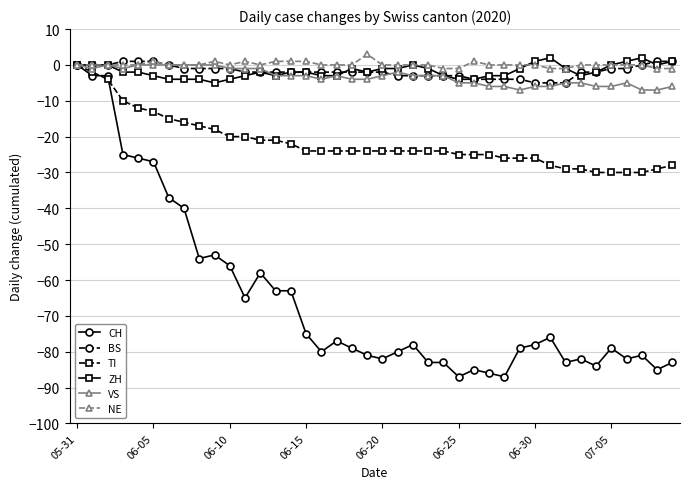

Reading left to right, list all the values displayed in this chart.

CH: 0	-3	-3	-25	-26	-27	-37	-40	-54	-53	-56	-65	-58	-63	-63	-75	-80	-77	-79	-81	-82	-80	-78	-83	-83	-87	-85	-86	-87	-79	-78	-76	-83	-82	-84	-79	-82	-81	-85	-83
BS: 0	0	0	1	1	1	0	-1	-1	-1	-1	-2	-2	-2	-2	-2	-2	-2	-2	-2	-2	-3	-3	-3	-3	-3	-4	-4	-4	-4	-5	-5	-5	-2	-2	-1	-1	0	1	1
TI: 0	-2	-4	-10	-12	-13	-15	-16	-17	-18	-20	-20	-21	-21	-22	-24	-24	-24	-24	-24	-24	-24	-24	-24	-24	-25	-25	-25	-26	-26	-26	-28	-29	-29	-30	-30	-30	-30	-29	-28
ZH: 0	0	0	-2	-2	-3	-4	-4	-4	-5	-4	-3	-2	-3	-2	-2	-3	-3	-1	-2	-1	-1	0	-1	-3	-4	-4	-3	-3	-1	1	2	-1	-3	-2	0	1	2	0	1
VS: 0	-1	0	-1	0	0	0	0	0	0	-1	-1	-1	-3	-3	-3	-4	-3	-4	-4	-3	-2	-3	-3	-3	-5	-5	-6	-6	-7	-6	-6	-5	-5	-6	-6	-5	-7	-7	-6
NE: 0	0	0	0	0	1	0	0	0	1	0	1	0	1	1	1	0	0	0	3	0	0	0	0	-1	-1	1	0	0	0	0	-1	-1	0	0	0	0	0	-1	-1